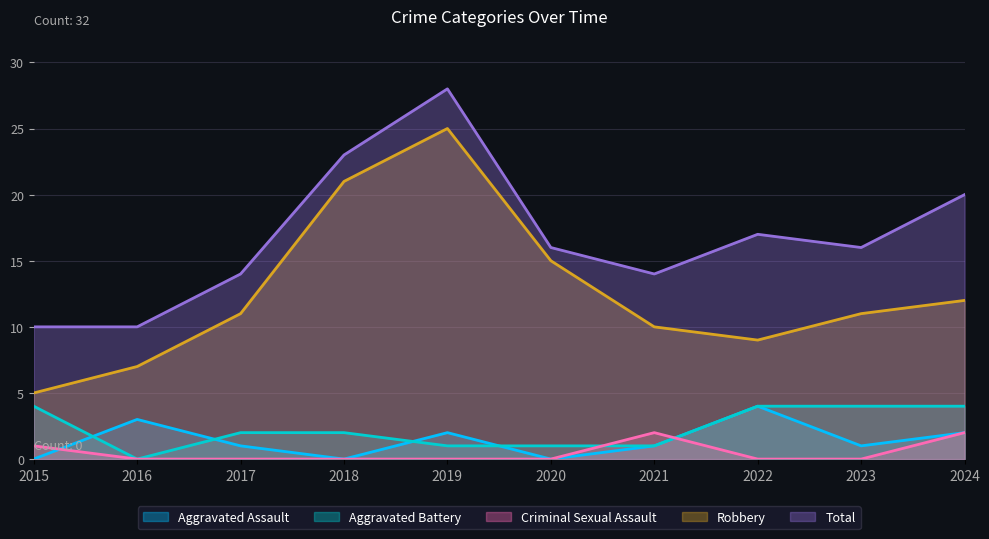

What is the value of the Aggravated Assault point at the 10th from the left?

2